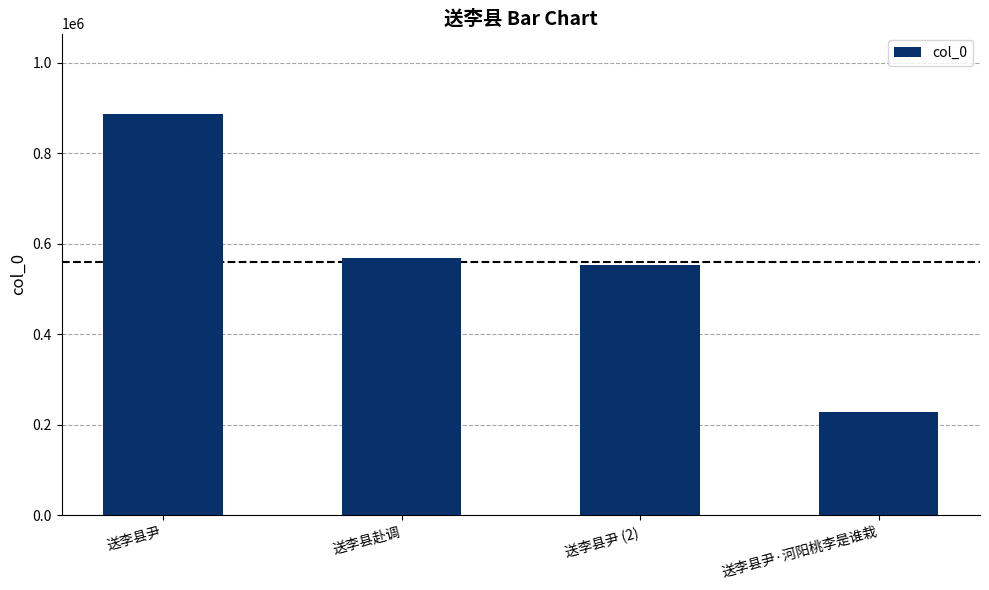

Rank the categories by value from lowest to highest.

送李县尹·河阳桃李是谁栽, 送李县尹 (2), 送李县赴调, 送李县尹